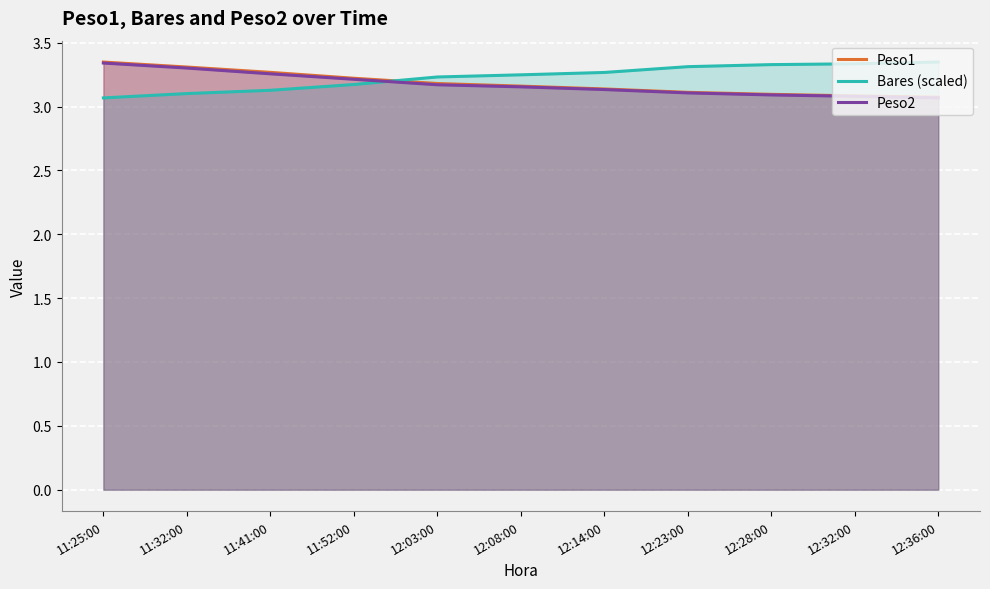

What position from the right is 11:52:00?

8